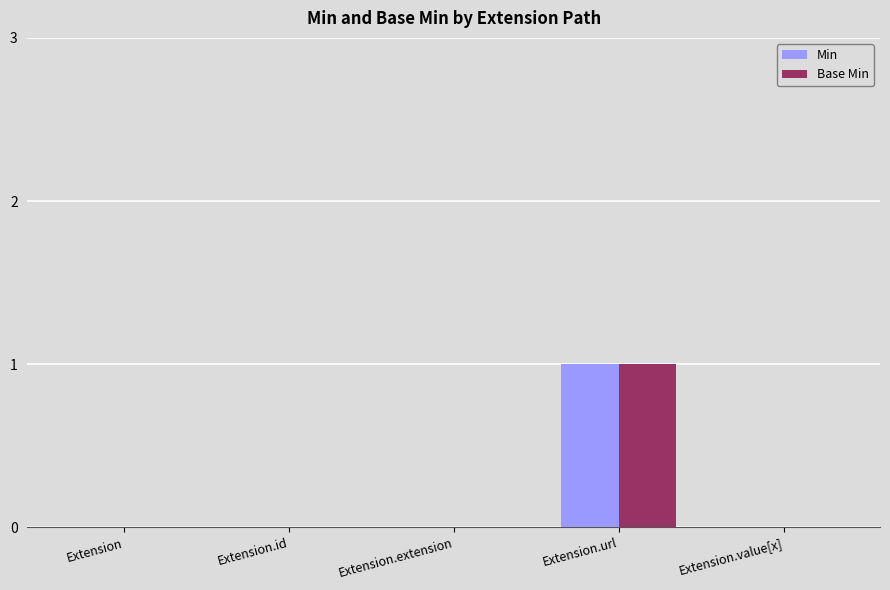

The value of Min at Extension.id is 0. True or false?

True